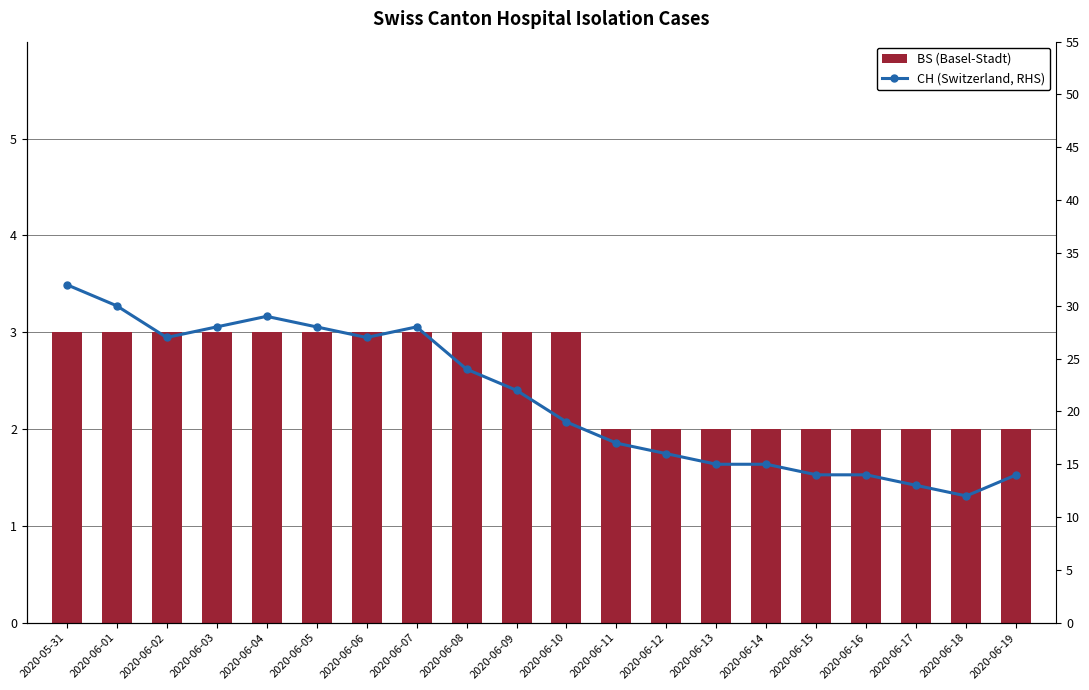

What is the spread (max minus min) of values at 2020-06-03?

25